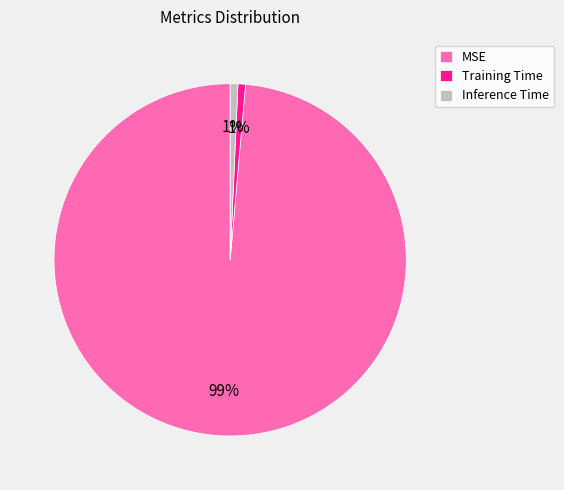

To the nearest percent, what portion does Inference Time represent?

1%